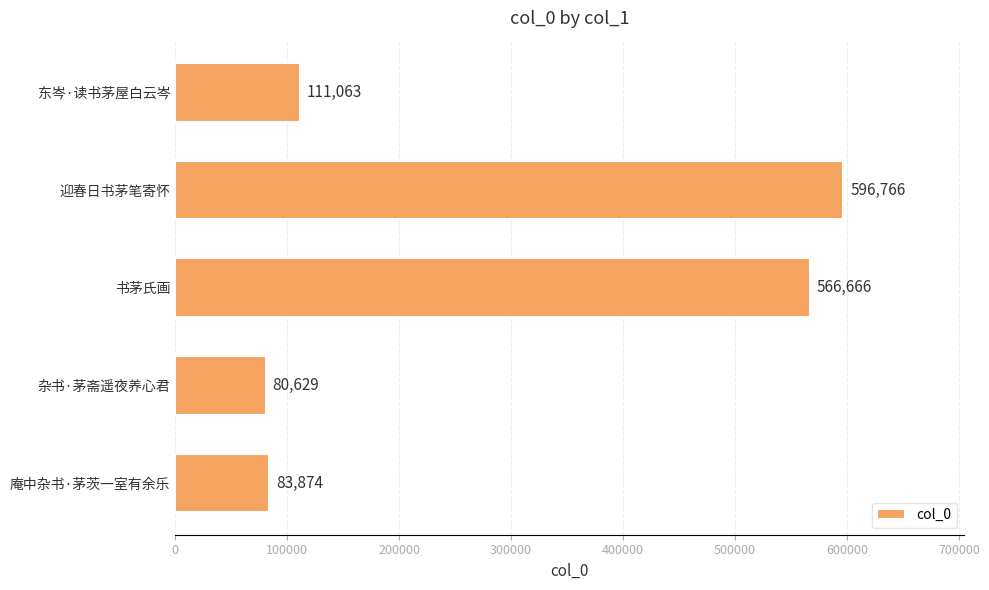

Between 东岑·读书茅屋白云岑 and 庵中杂书·茅茨一室有余乐, which is larger?

东岑·读书茅屋白云岑